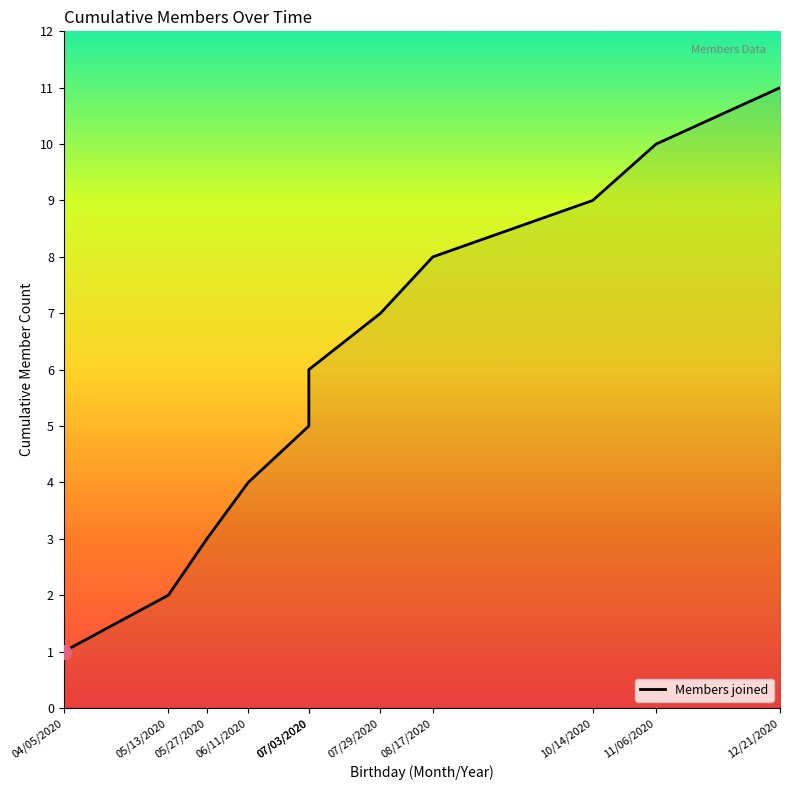

List the labels in order of value, largest first.

12/21/2020, 11/06/2020, 10/14/2020, 08/17/2020, 07/29/2020, 07/03/2020, 07/03/2020, 06/11/2020, 05/27/2020, 05/13/2020, 04/05/2020